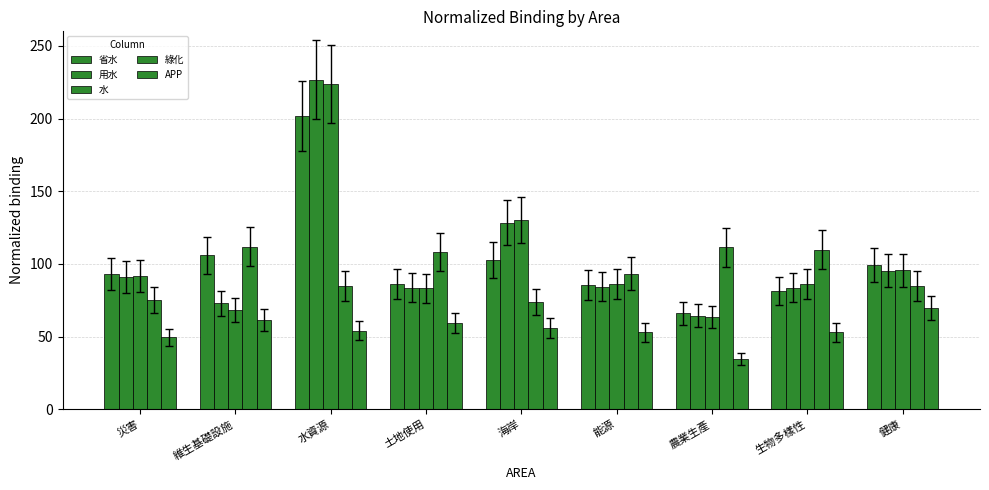

How many groups of bars are there?

9